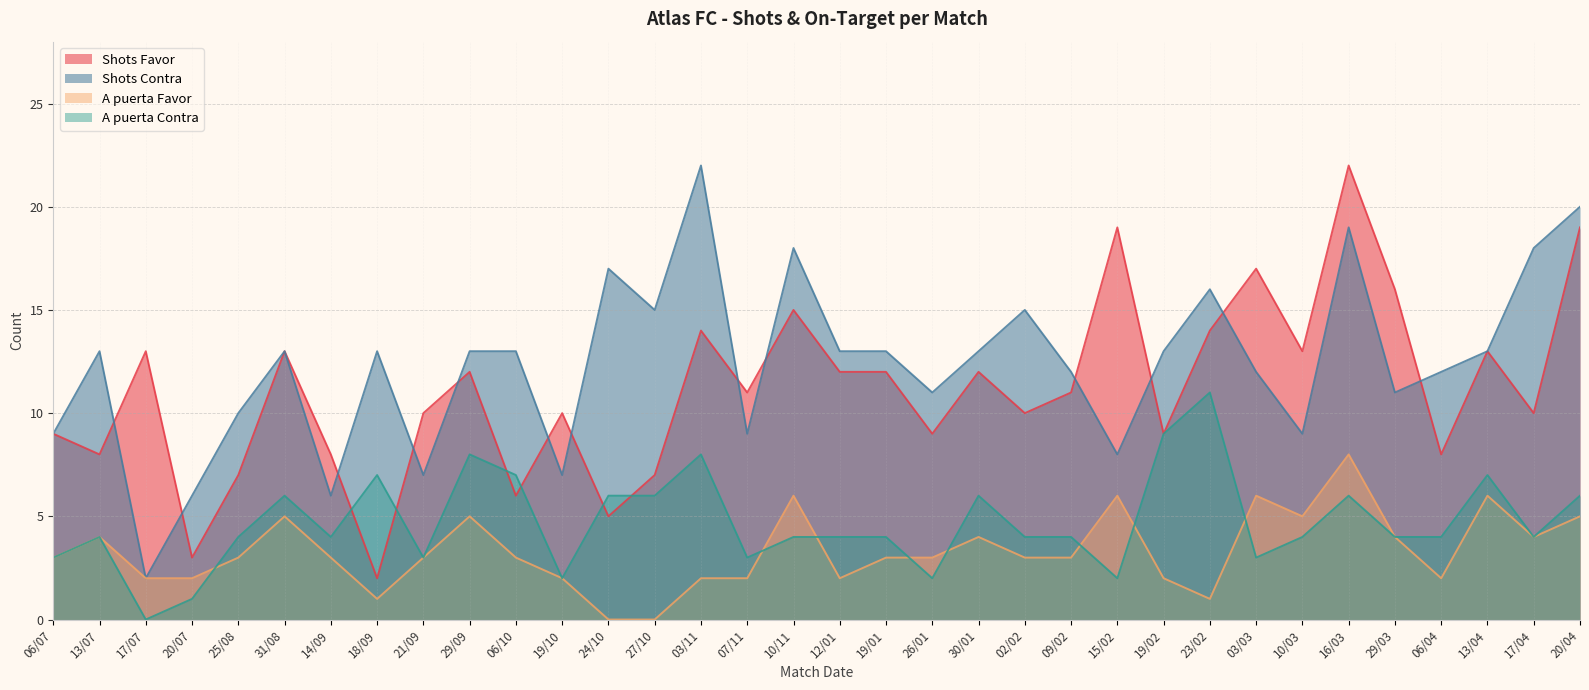

Reading left to right, extract all data points from this chart.

Shots Favor: 9	8	13	3	7	13	8	2	10	12	6	10	5	7	14	11	15	12	12	9	12	10	11	19	9	14	17	13	22	16	8	13	10	19
Shots Contra: 9	13	2	6	10	13	6	13	7	13	13	7	17	15	22	9	18	13	13	11	13	15	12	8	13	16	12	9	19	11	12	13	18	20
A puerta Favor: 3	4	2	2	3	5	3	1	3	5	3	2	0	0	2	2	6	2	3	3	4	3	3	6	2	1	6	5	8	4	2	6	4	5
A puerta Contra: 3	4	0	1	4	6	4	7	3	8	7	2	6	6	8	3	4	4	4	2	6	4	4	2	9	11	3	4	6	4	4	7	4	6